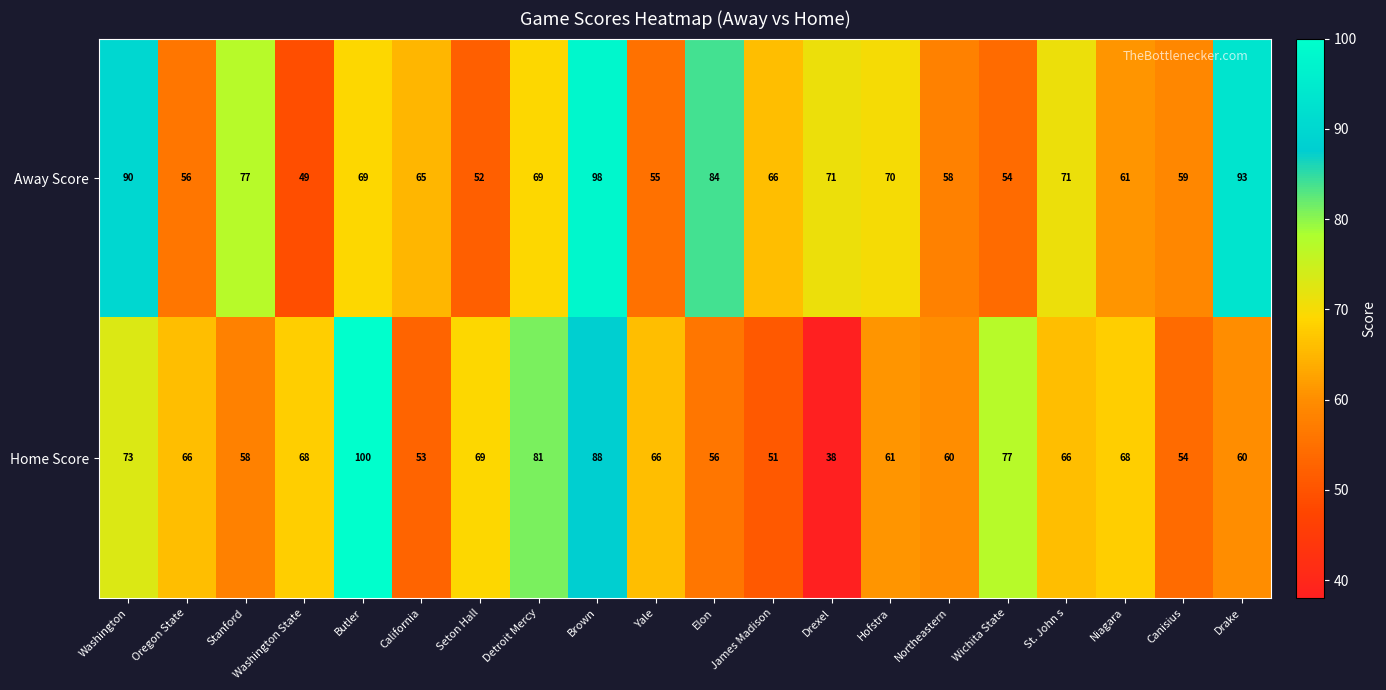

What is the spread (max minus min) of values at James Madison?

15